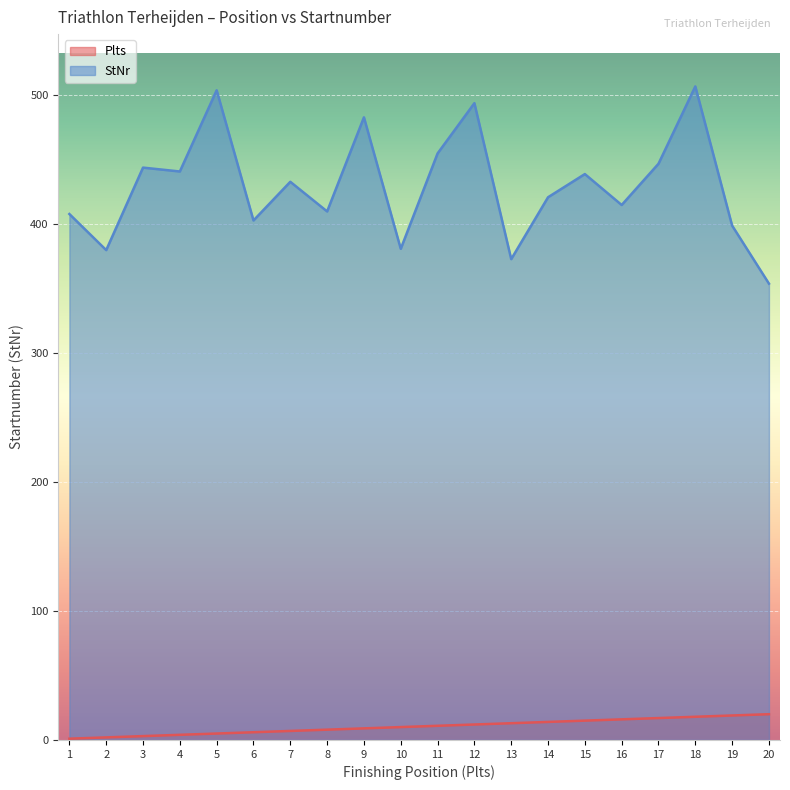

True or false: StNr and Plts cross at least once.

False